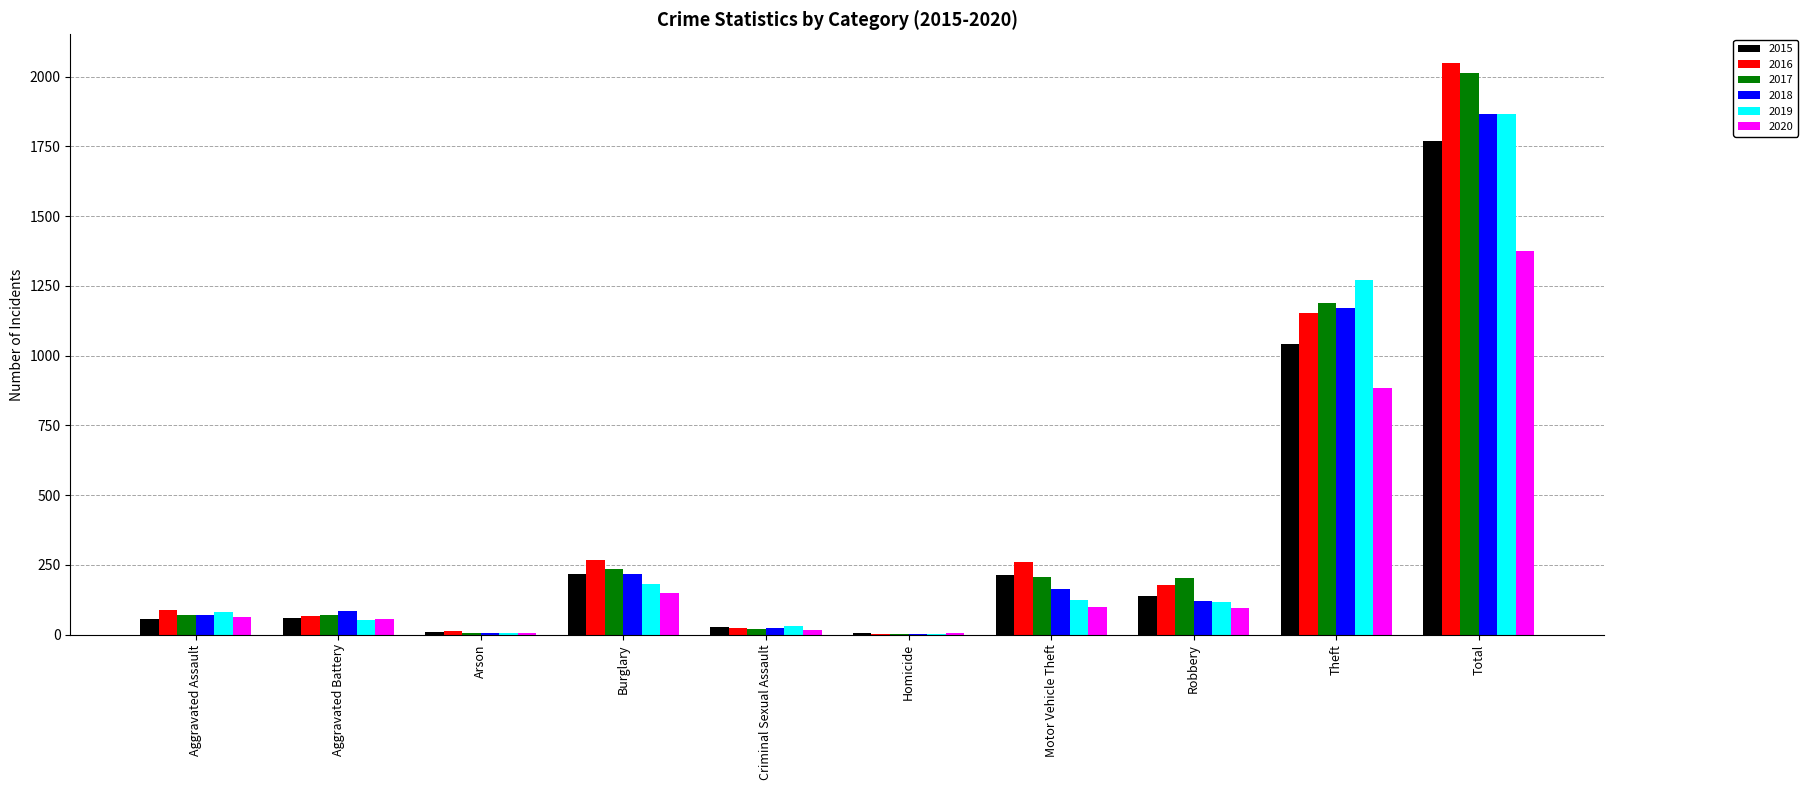

Which label corresponds to the largest value in the chart?

Total